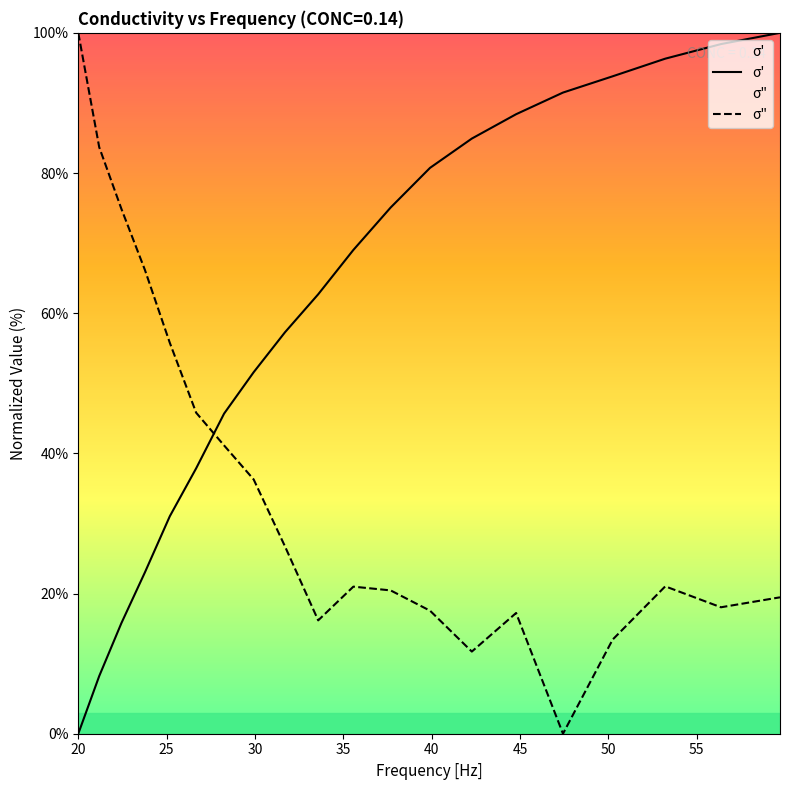

How many data points in σ" are above 21?

10